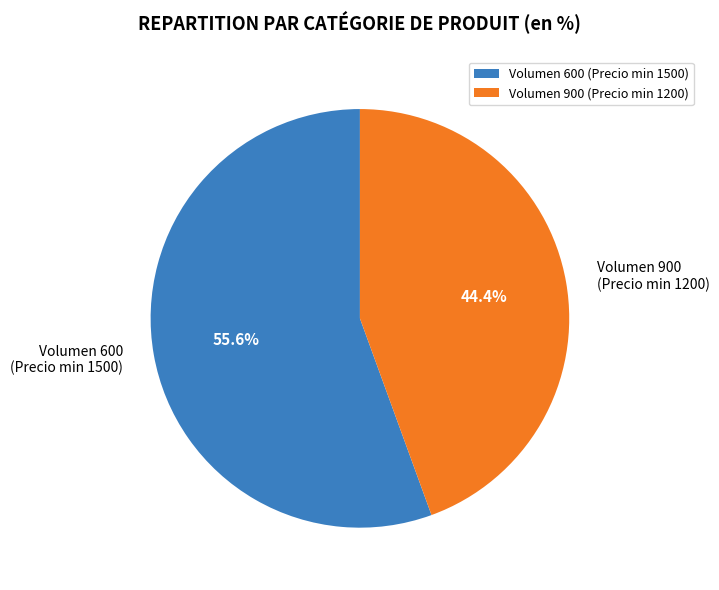

Combined, do Volumen 600 (Precio min 1500) and Volumen 900 (Precio min 1200) account for over 50%?

Yes